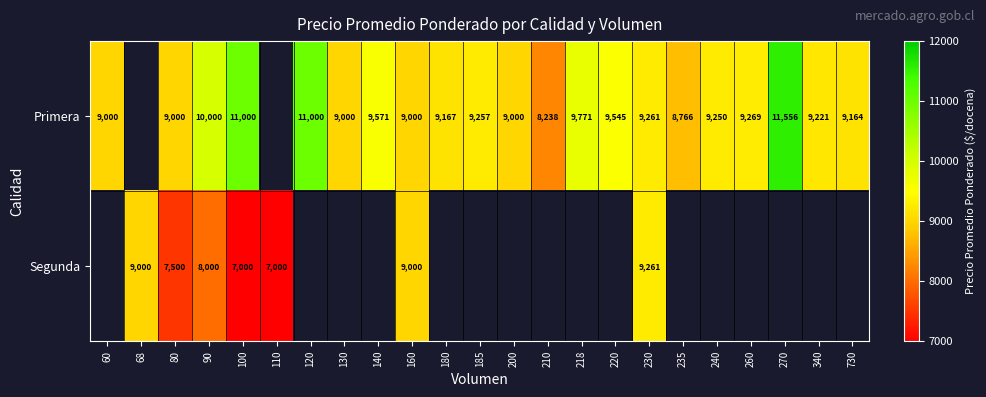

What is the spread (max minus min) of values at 80?

1500